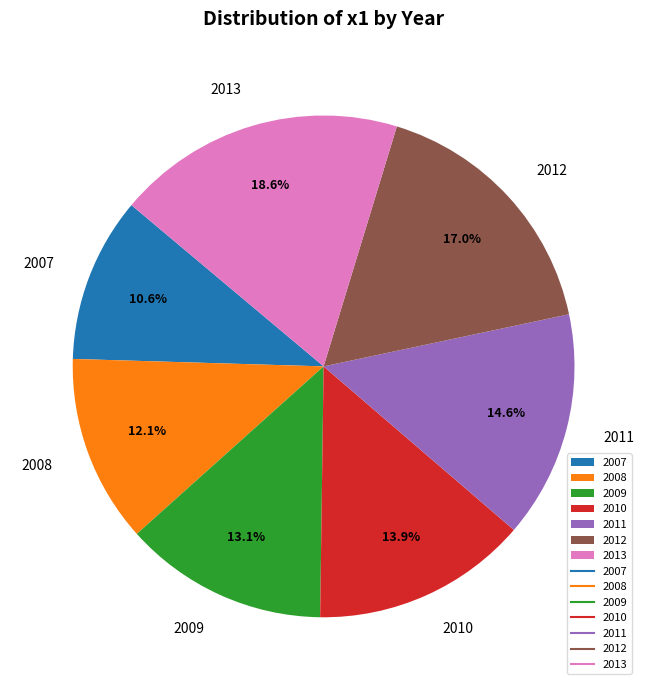

To the nearest percent, what is the difference between the 2010 and 2011 slice percentages?

1%